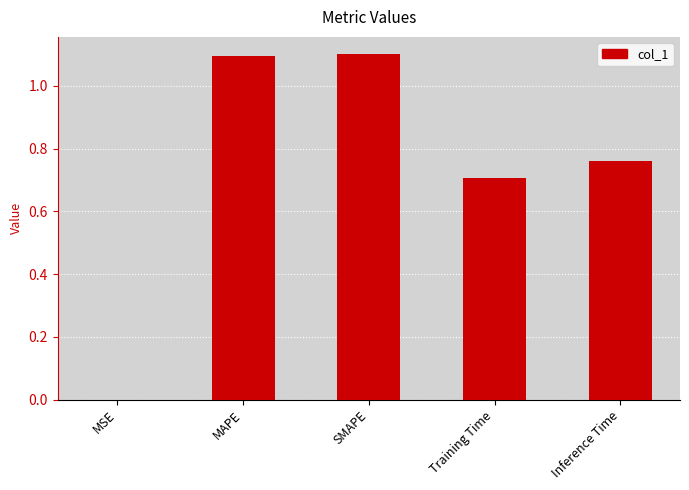

Where is the data nearest to the value 0?

MSE